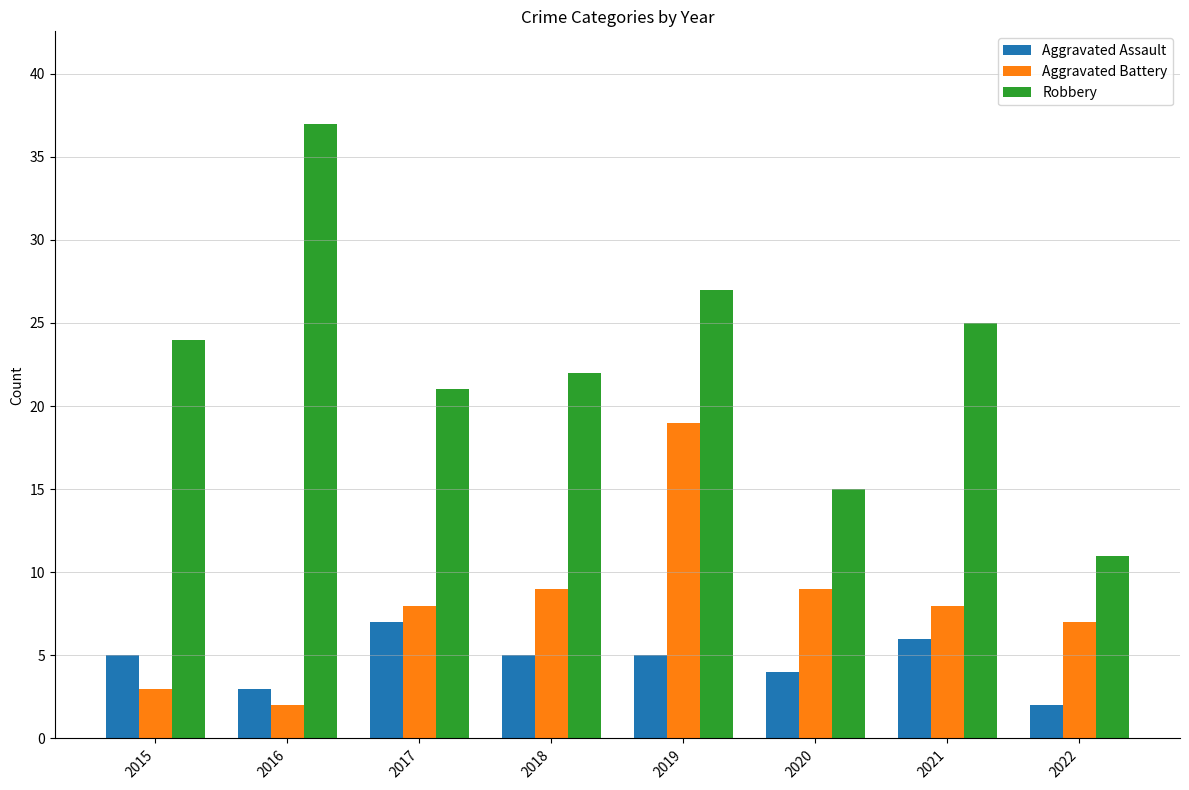

Which series changed the most between 2021 and 2022?

Robbery